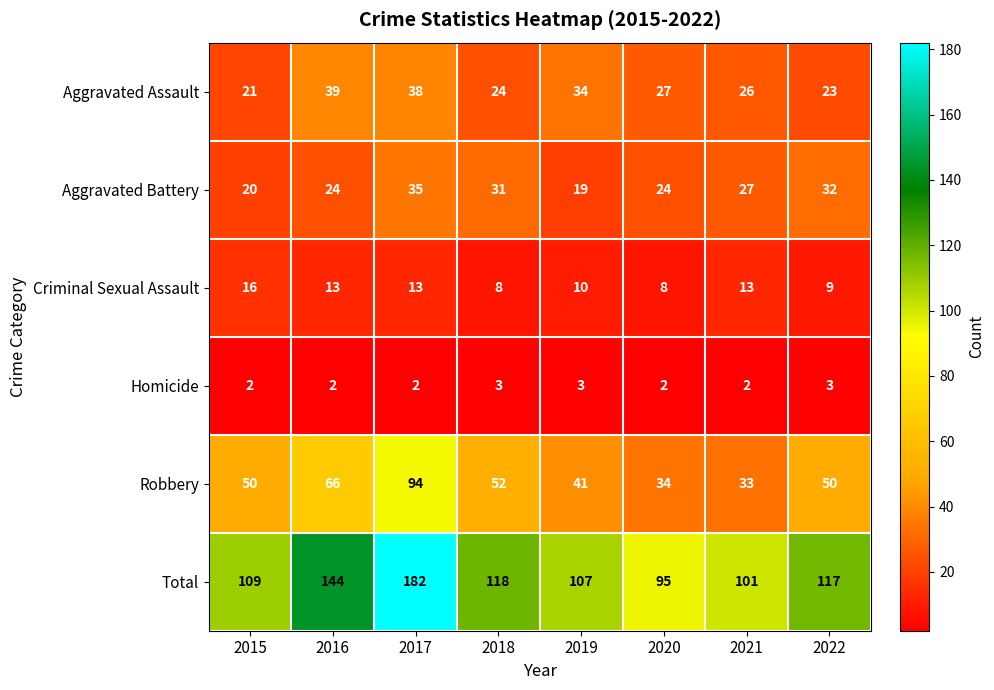

True or false: Robbery has a value of 66 at 2016.

True